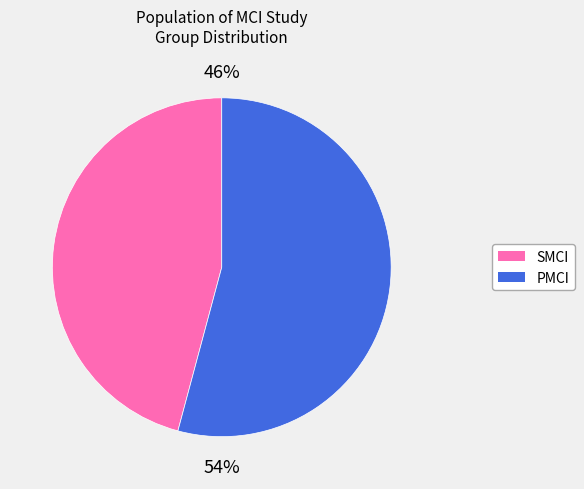

To the nearest percent, what portion does SMCI represent?

46%